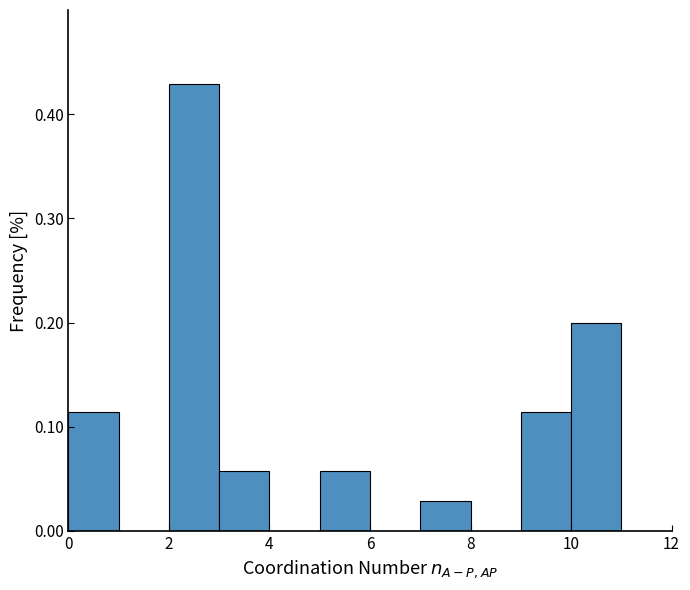

Which range on the x-axis has the tallest bar?

2 to 3